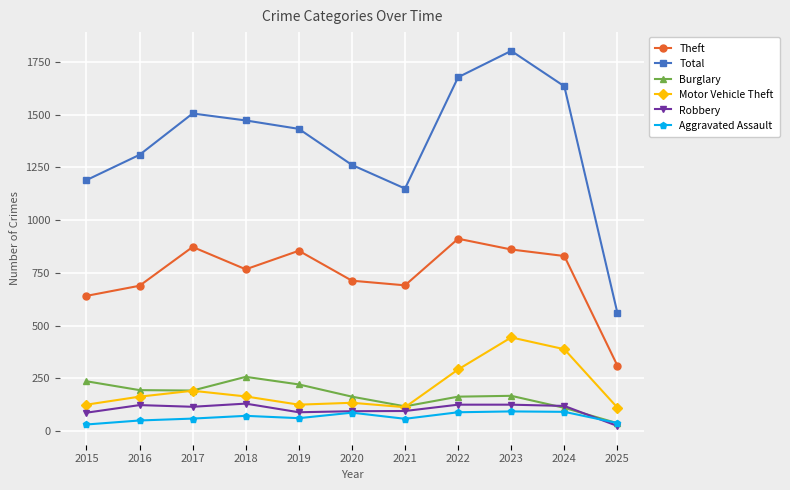

True or false: Theft has more than 0 interior local peaks.

True